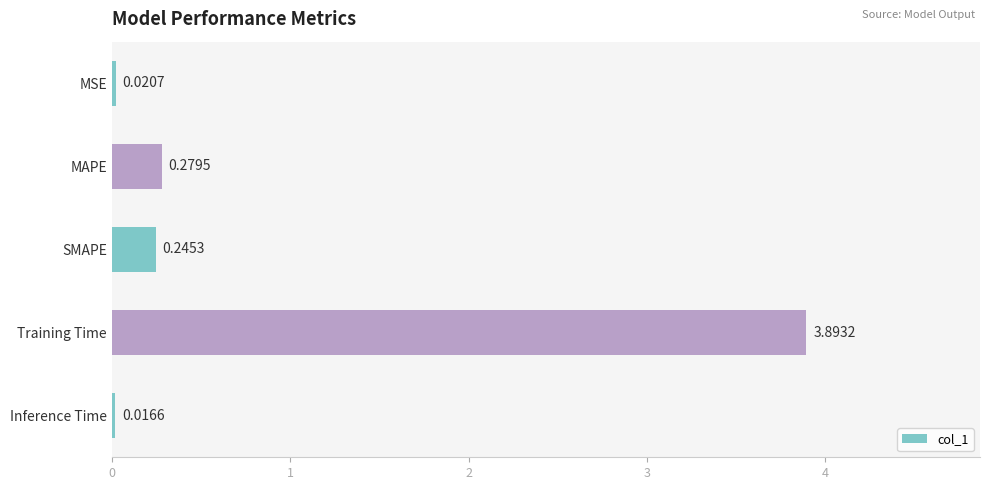

What is the label of the 2nd bar from the top?

MAPE